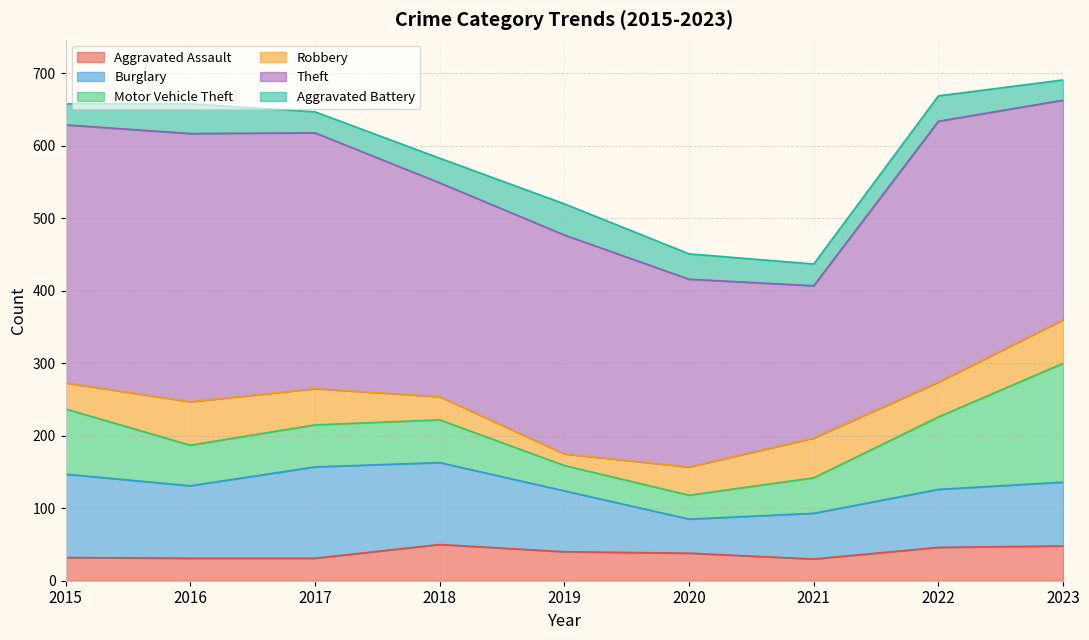

How many data points in Aggravated Assault are above 38?

4